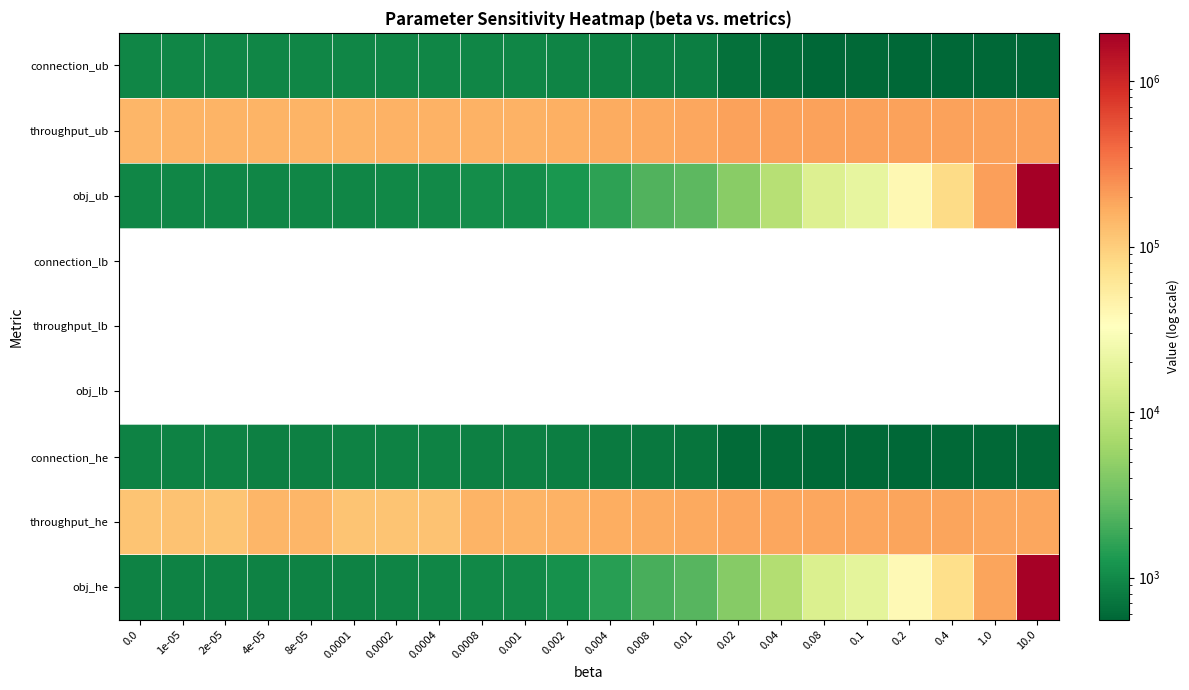

What is the difference between the maximum and second lowest values in the throughput_he series?

70150.0